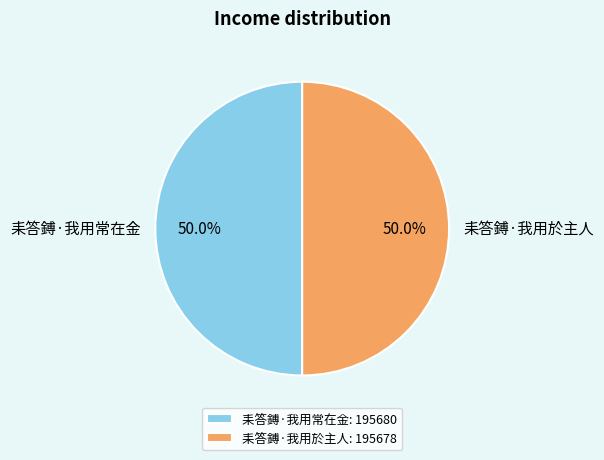

The 耒答鎛·我用常在金 slice represents 50% of the pie. True or false?

True